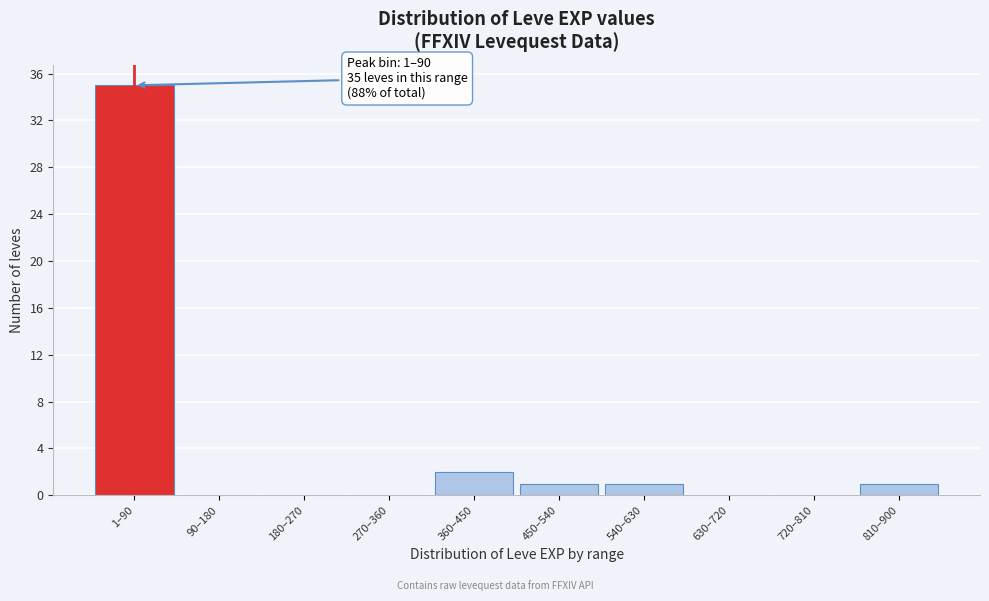

Reading left to right, transcribe all the data shown in this chart.

1–90=35	90–180=0	180–270=0	270–360=0	360–450=2	450–540=1	540–630=1	630–720=0	720–810=0	810–900=1